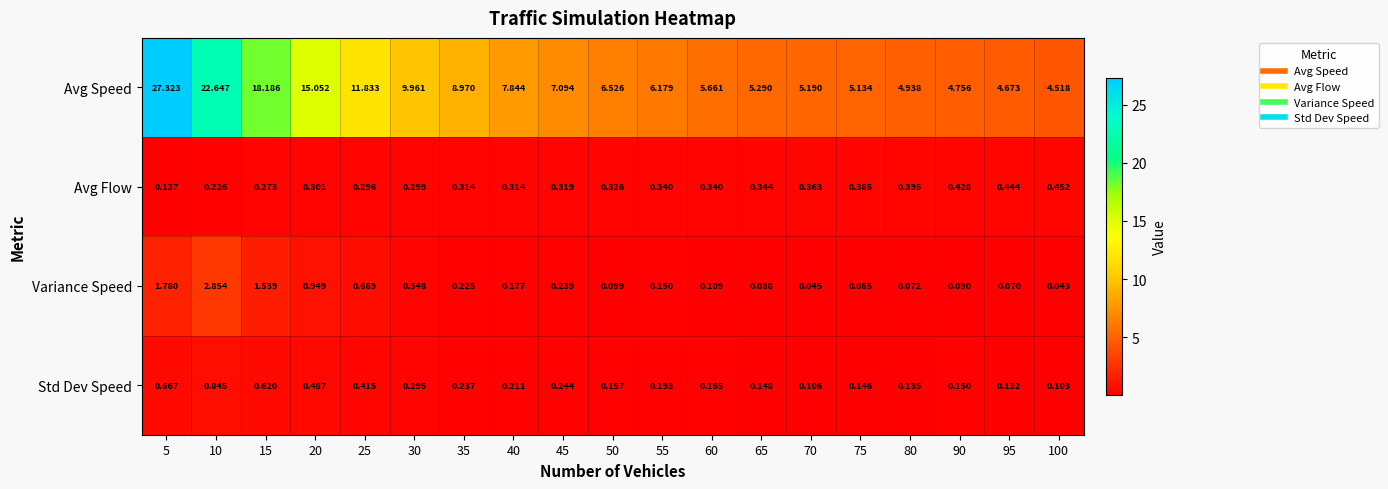

Which series has the largest range (max minus min)?

Avg Speed